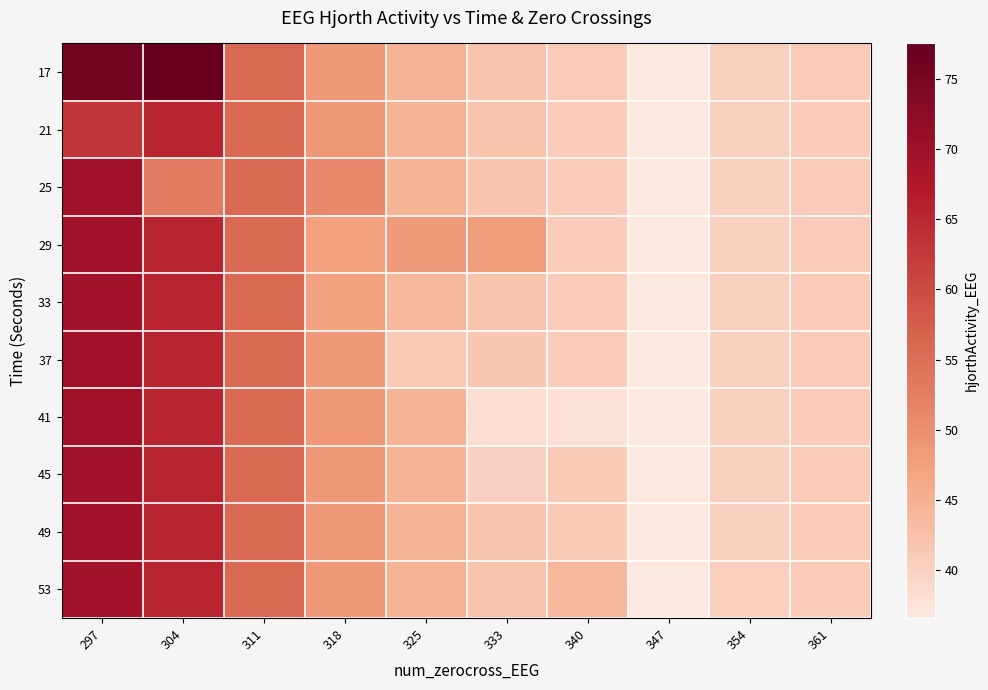

How many data points does each series have?

10